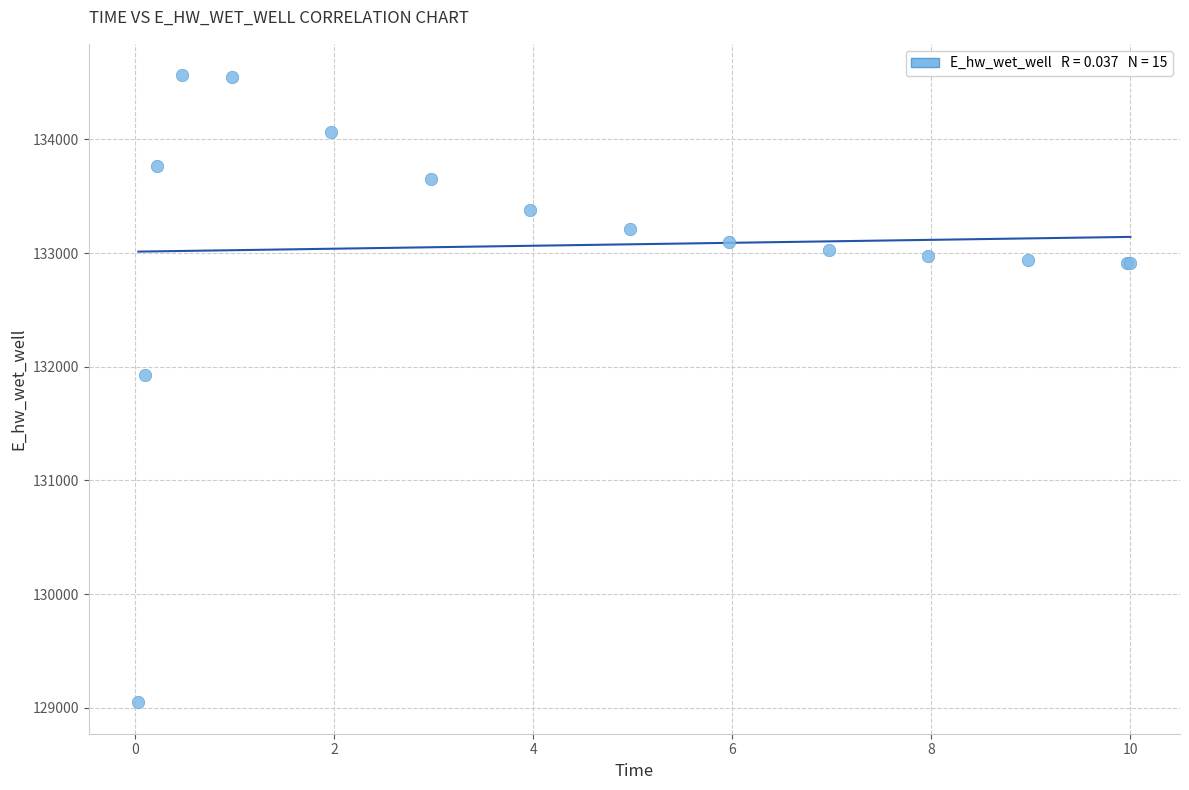

What Y value in the scatter plot is closest to 131806?

131926.3